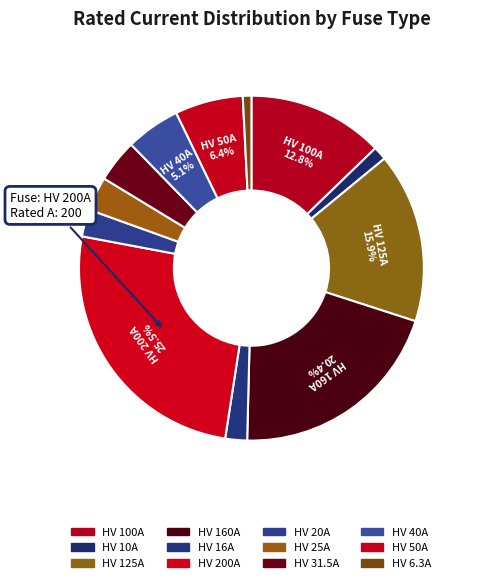

To the nearest percent, what is the combined percentage of HV 25A and HV 160A?

24%